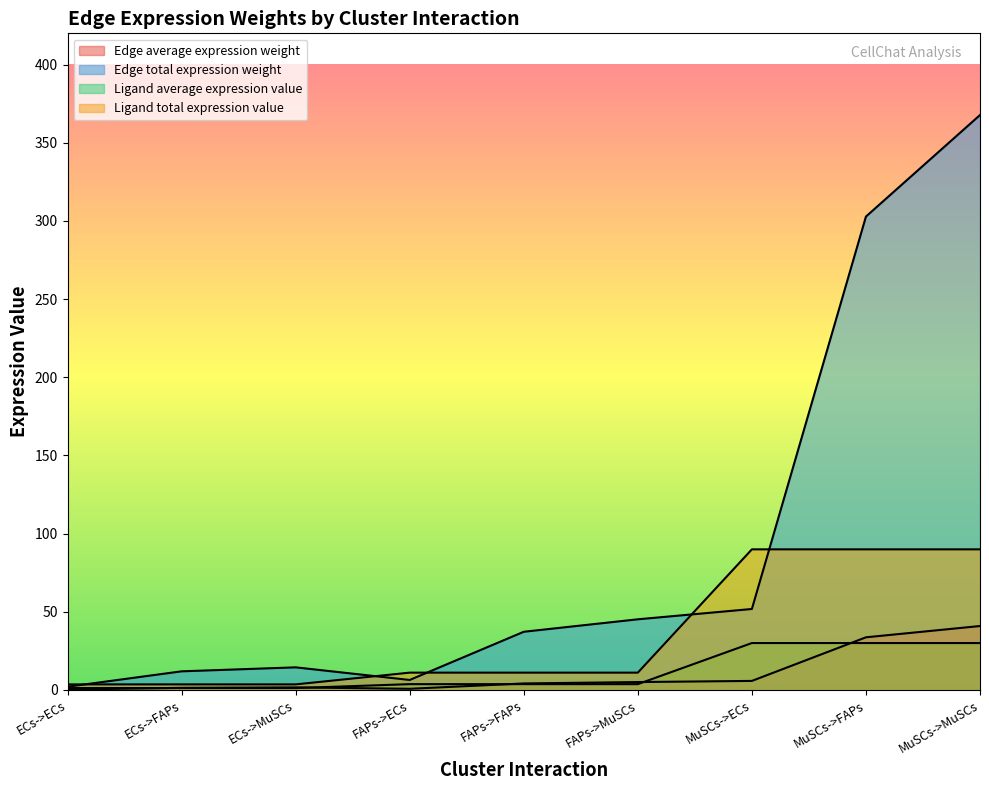

Which series has the widest spread of values?

Edge total expression weight